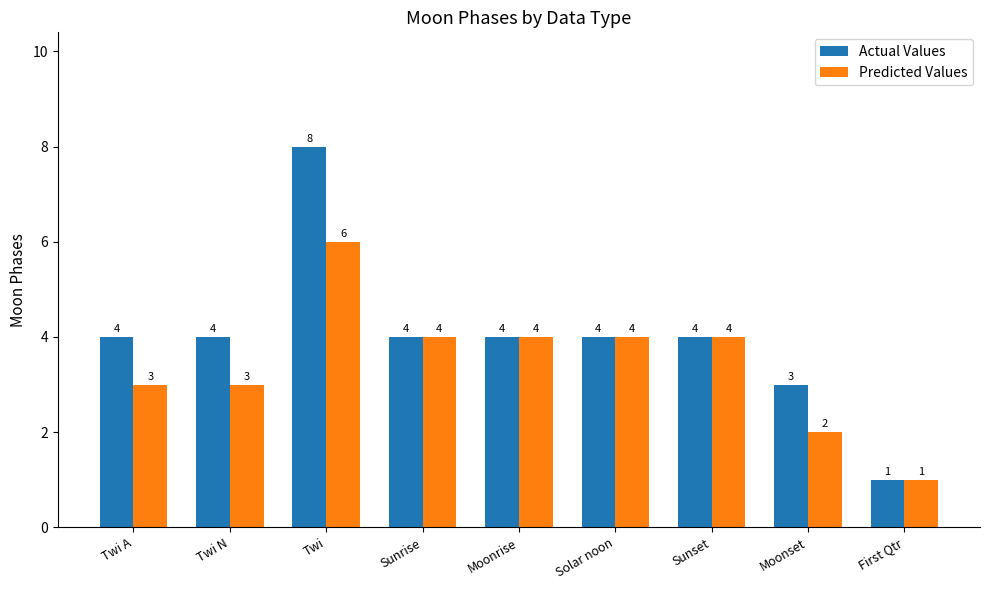

List the series in order of their overall mean, highest first.

Actual Values, Predicted Values